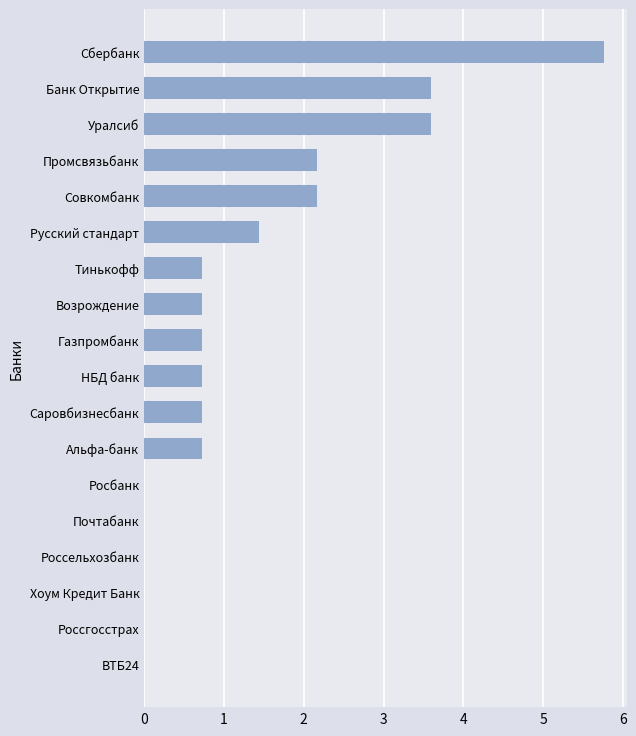

How many series are shown in this chart?

1